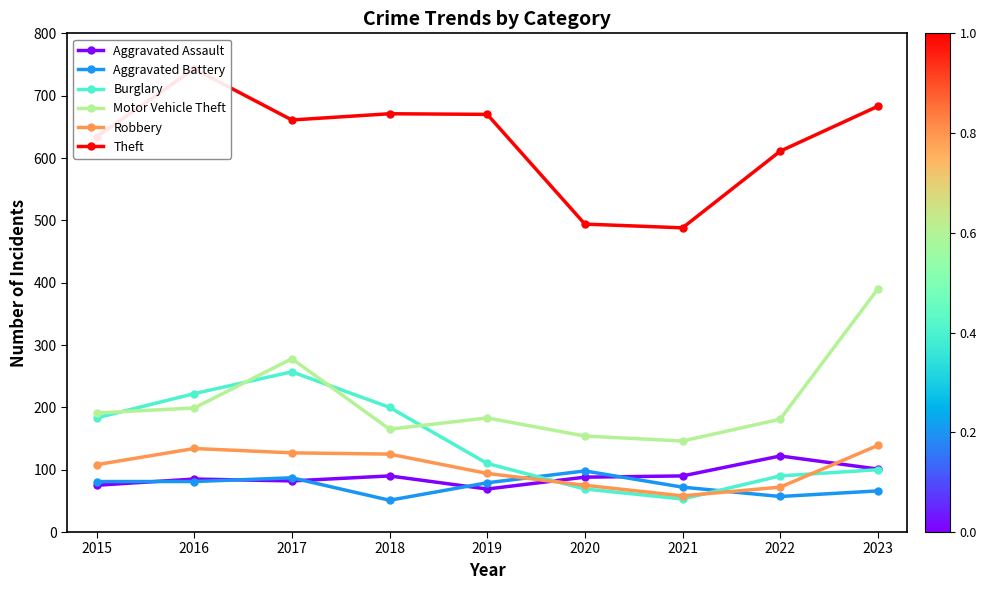

Is the value of Theft at 2022 greater than the value of Aggravated Assault at 2022?

Yes